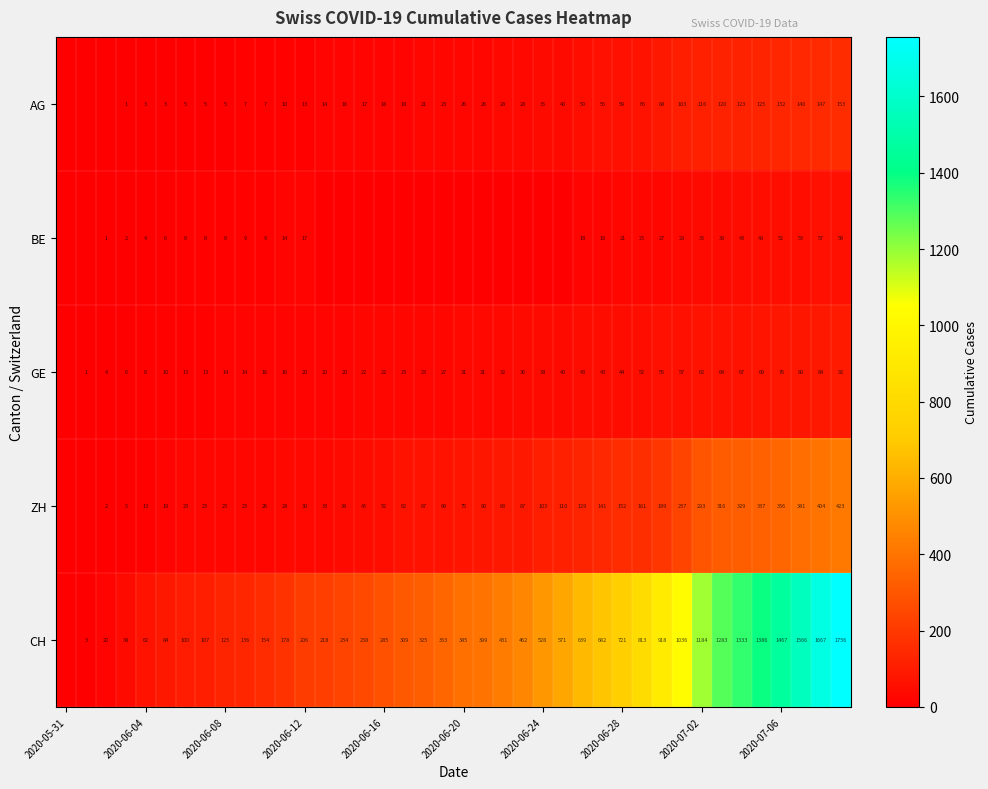

Is it true that GE equals 28 at 2020-06-12?

False